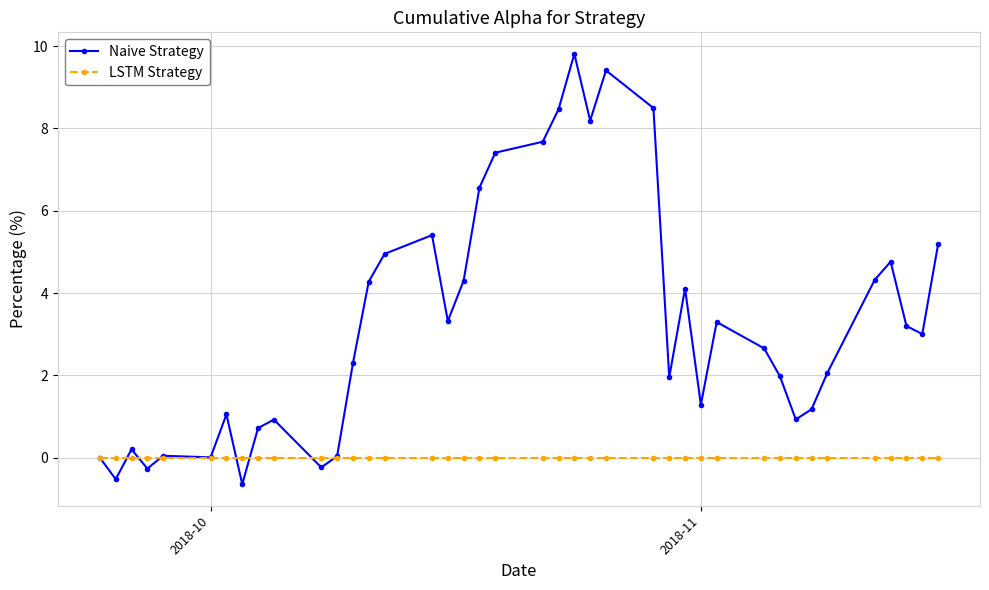

What is the value of the Naive Strategy point at the 28th from the left?

4.1